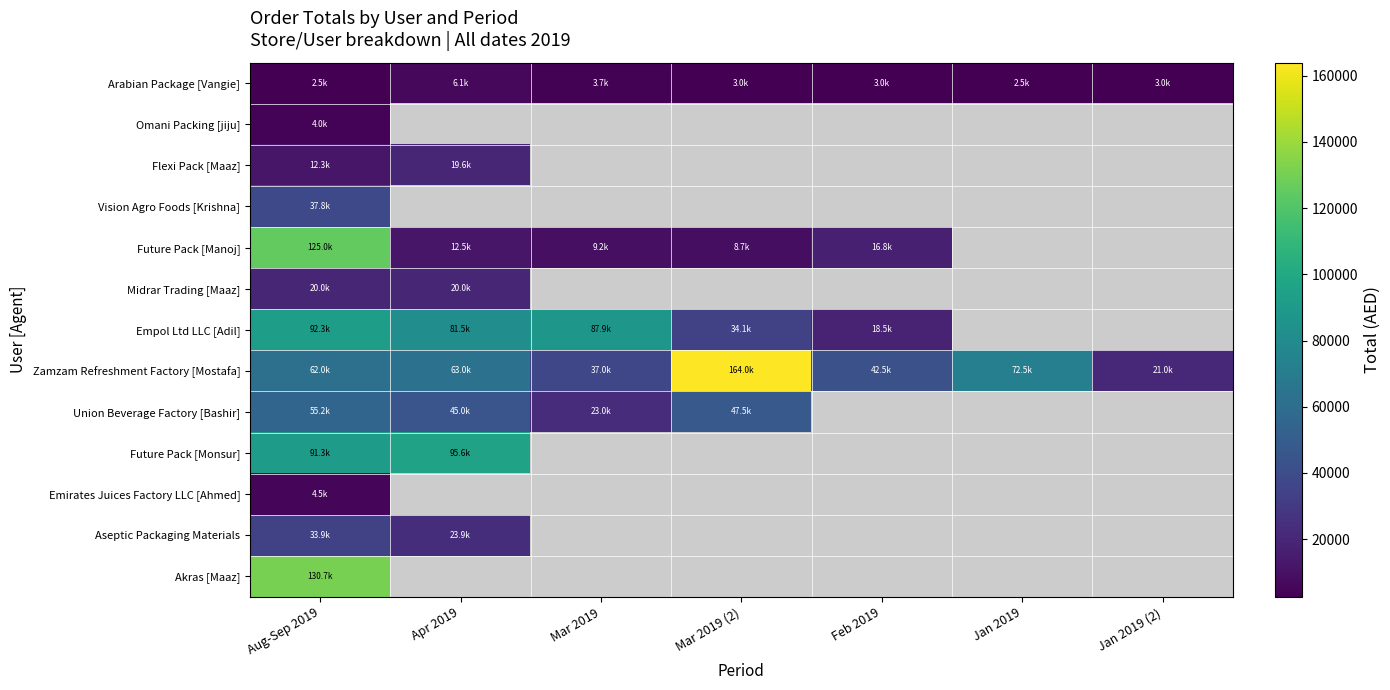

Read the Arabian Package [Vangie] value at Mar 2019.

3675.0